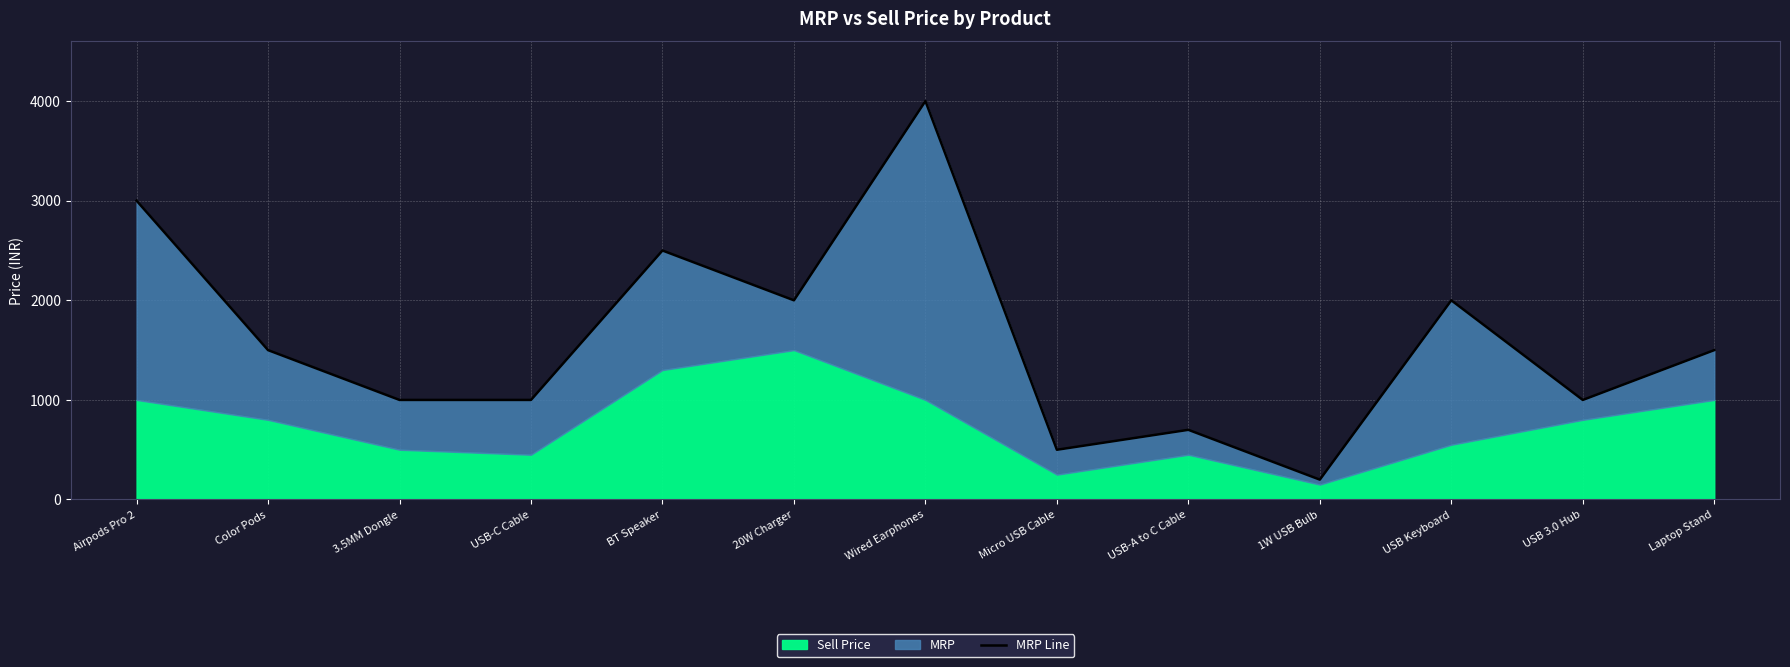

At which category does the data reach its first local valley?

20W Charger